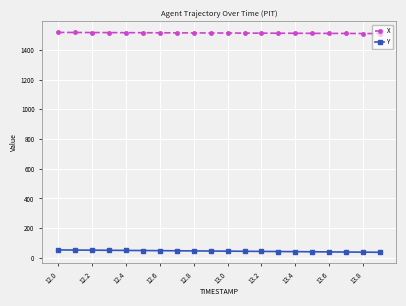

Is this an area chart (filled region under the line)?

No